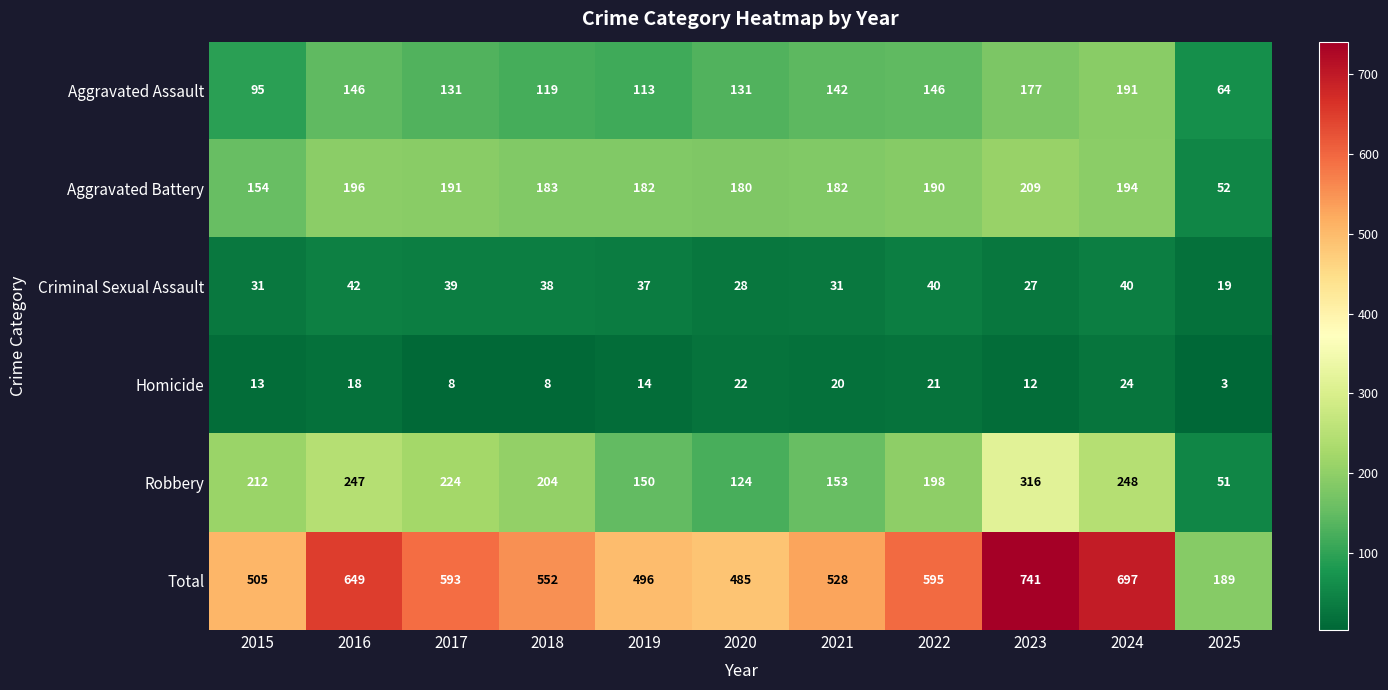

True or false: Aggravated Assault has a value of 227 at 2020.

False